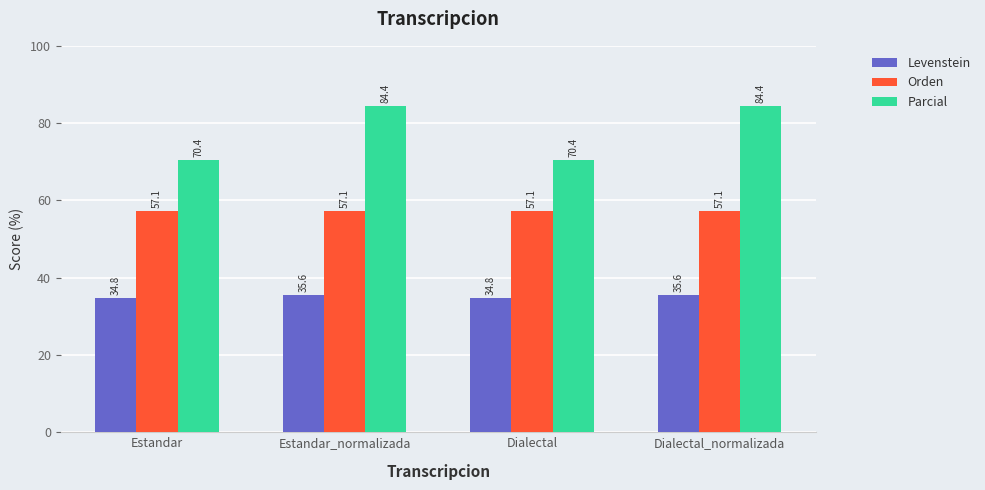

Is it true that Orden equals 22.9 at Dialectal?

False